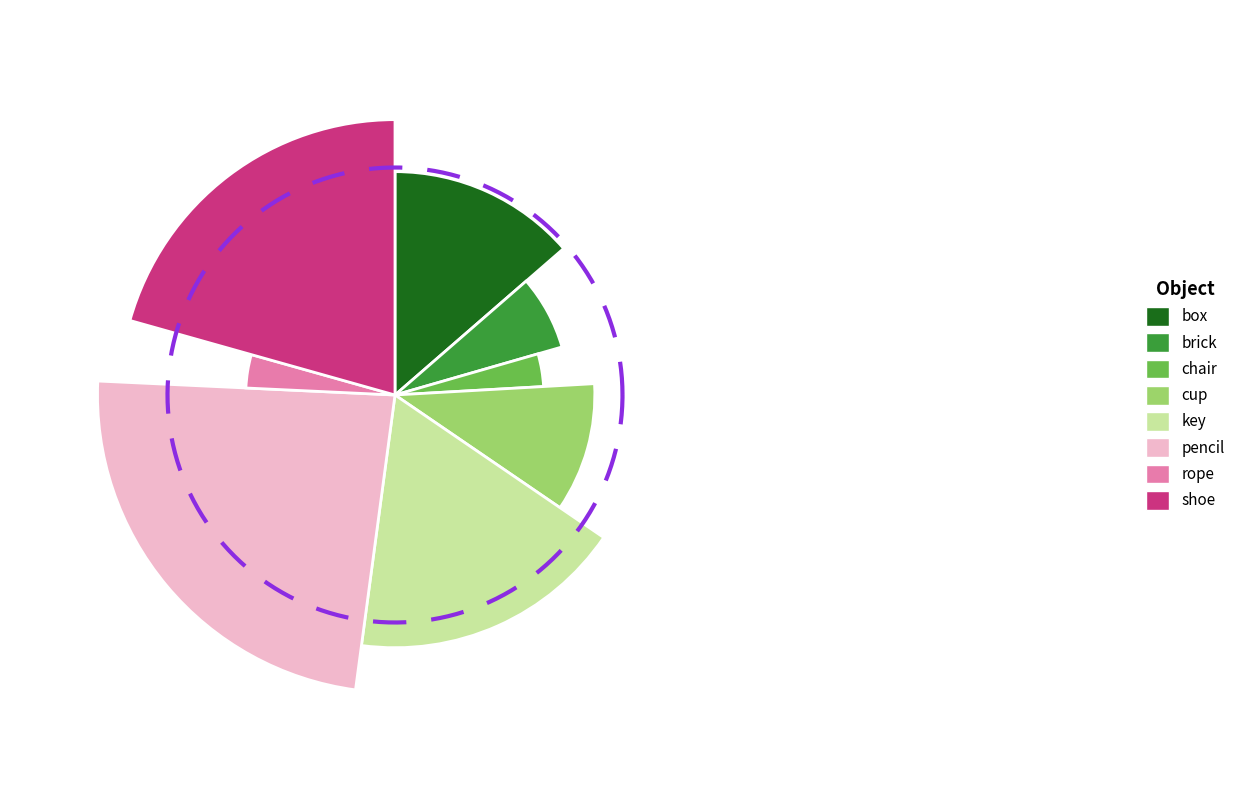

Rank the categories by value from highest to lowest.

pencil, shoe, key, box, cup, brick, rope, chair